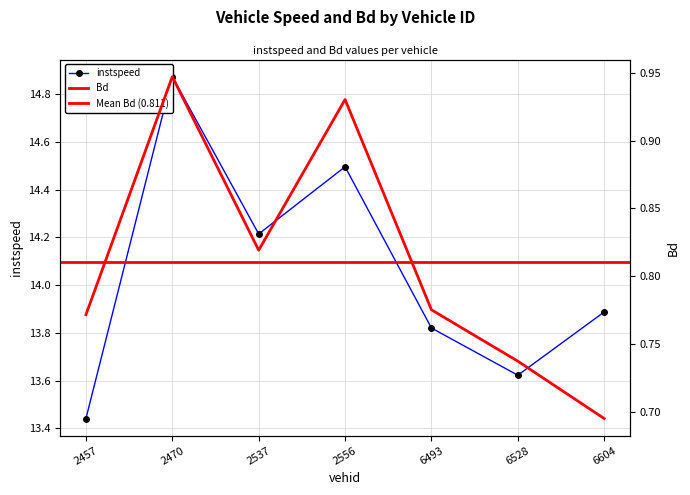

True or false: Bd and instspeed cross at least once.

False